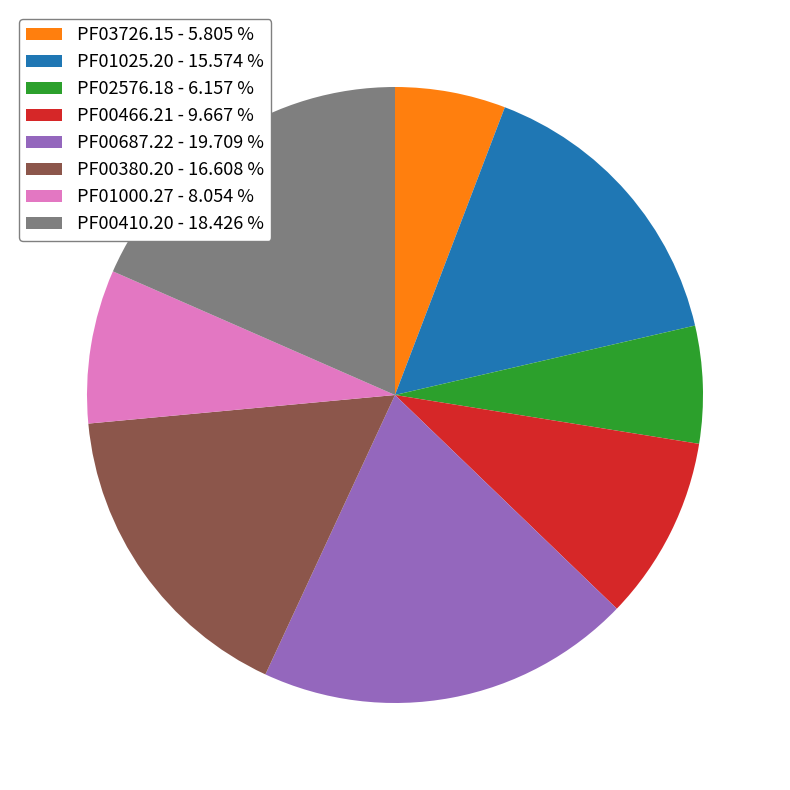

Is it true that PF00466.21 is 10% of the pie?

True